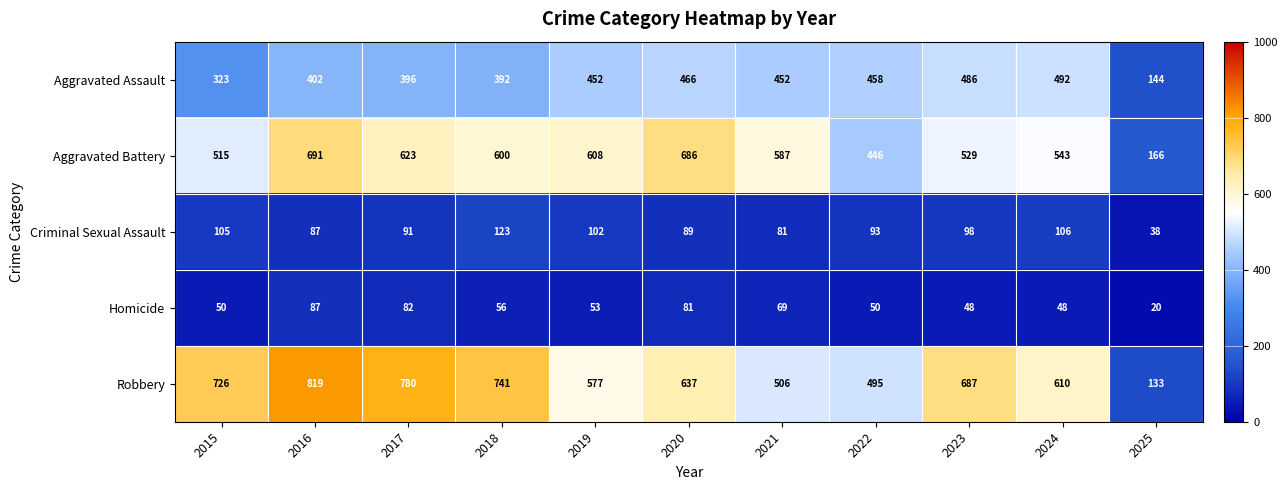

Rank the series by their maximum value, from lowest to highest.

Homicide, Criminal Sexual Assault, Aggravated Assault, Aggravated Battery, Robbery